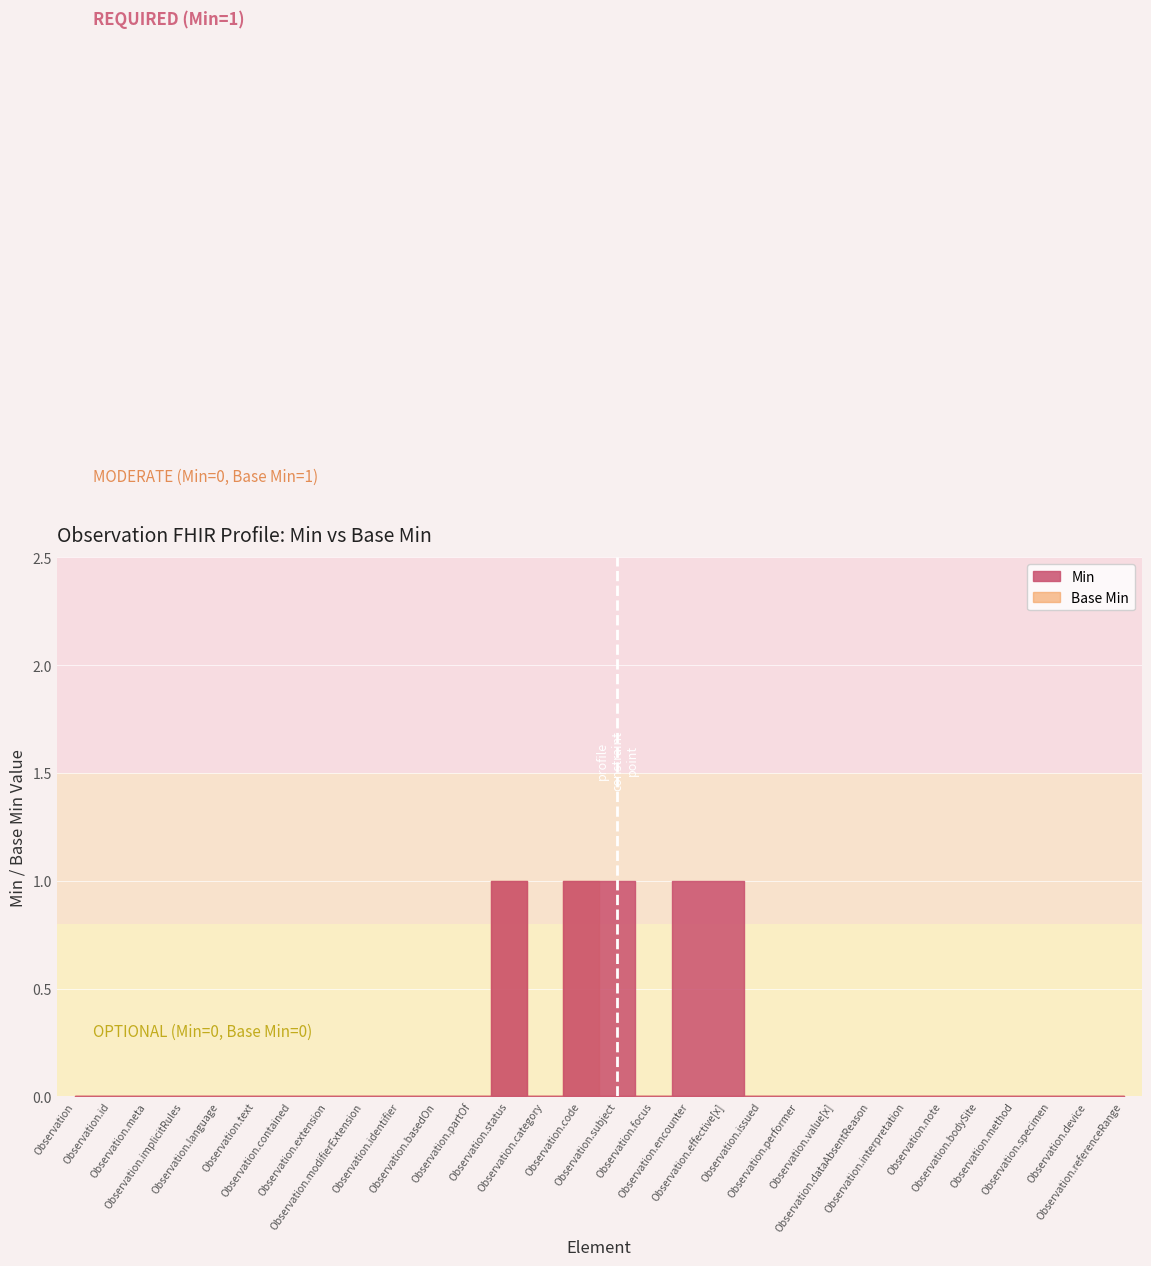

The value of Base Min at Observation.language is 0. True or false?

True